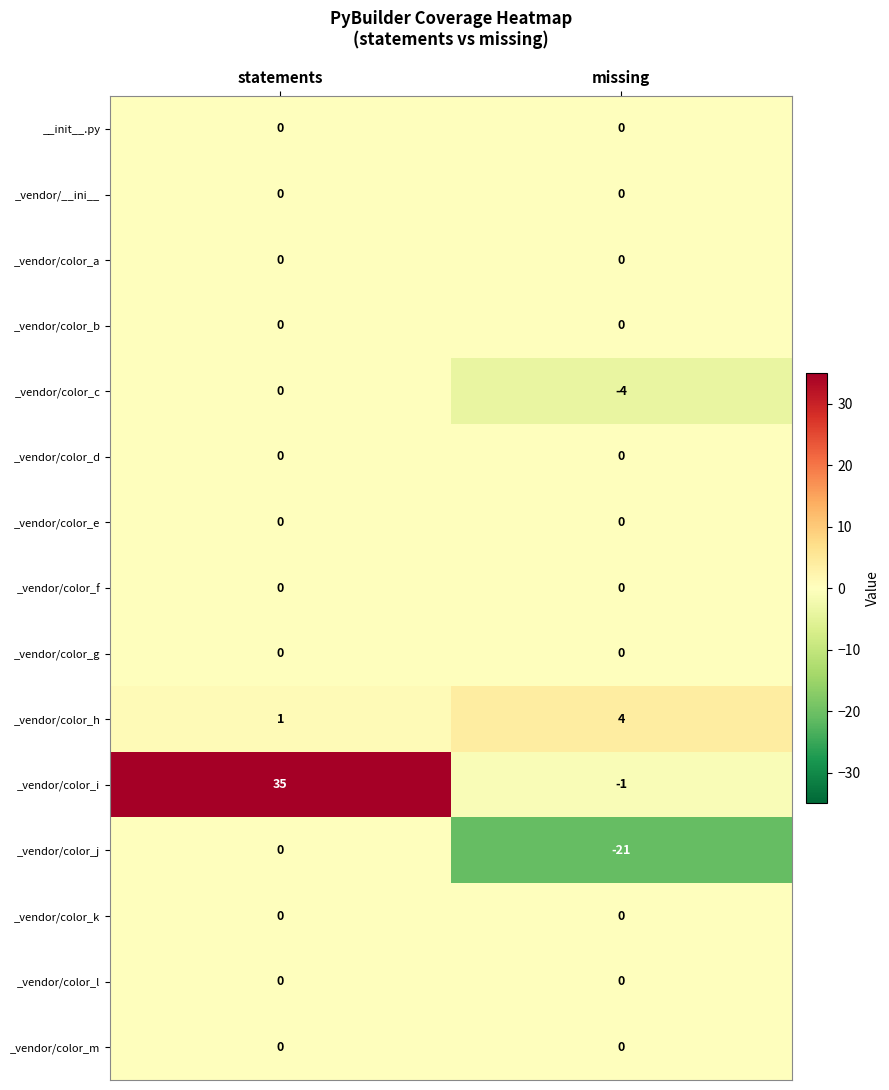

Which category has the lowest value across all series?

missing